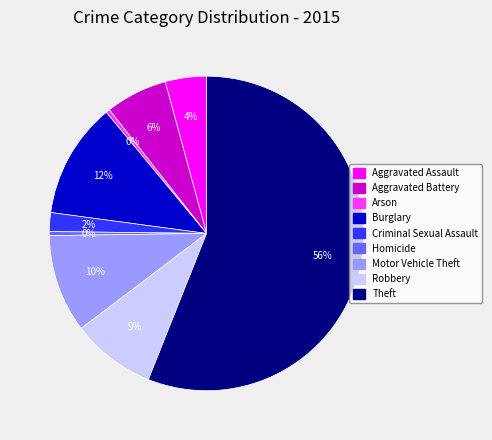

What percentage is the Burglary slice, to the nearest percent?

12%